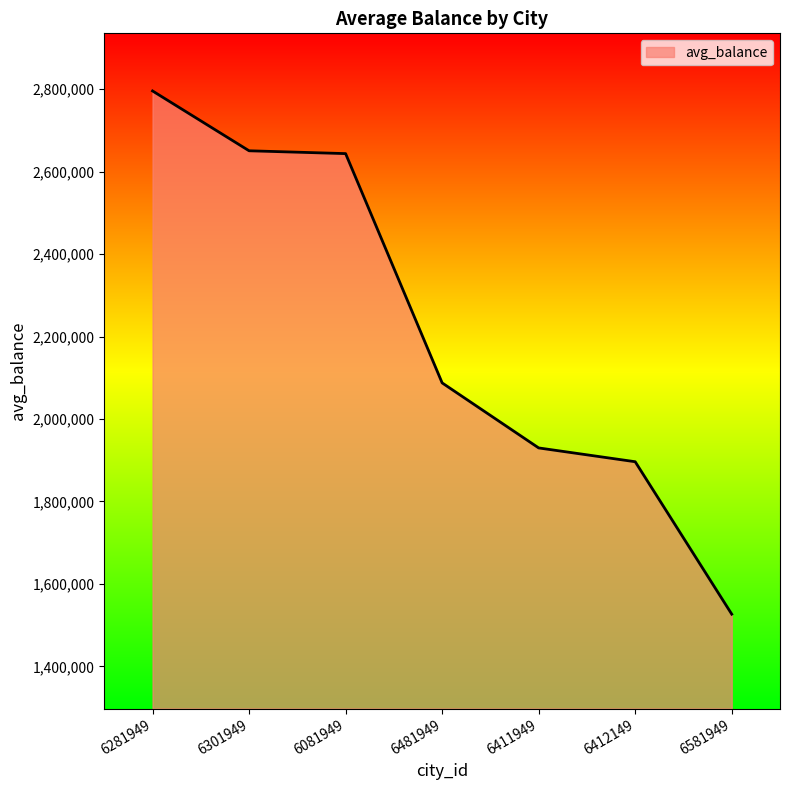

Which category has the highest value across all series?

6281949